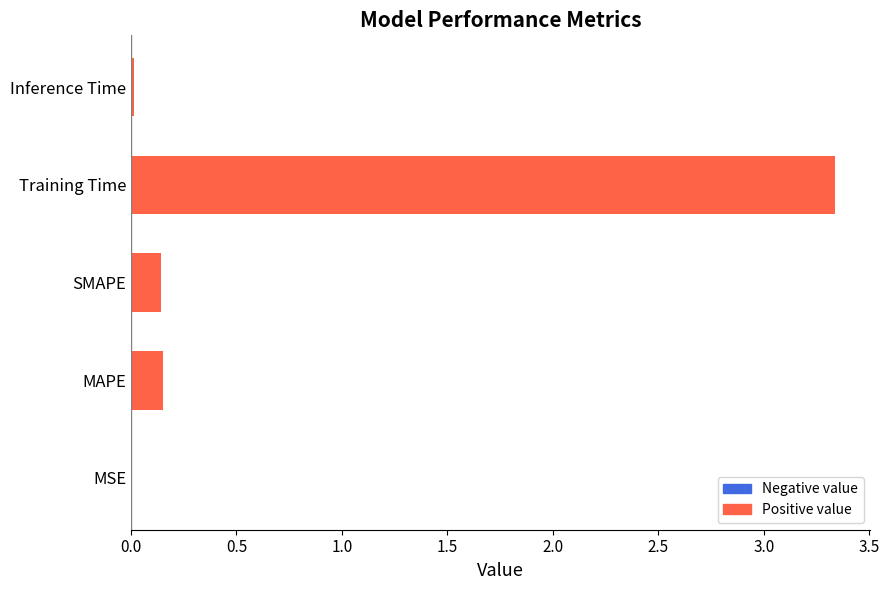

Is it true that the value at Inference Time is 0.0?

True